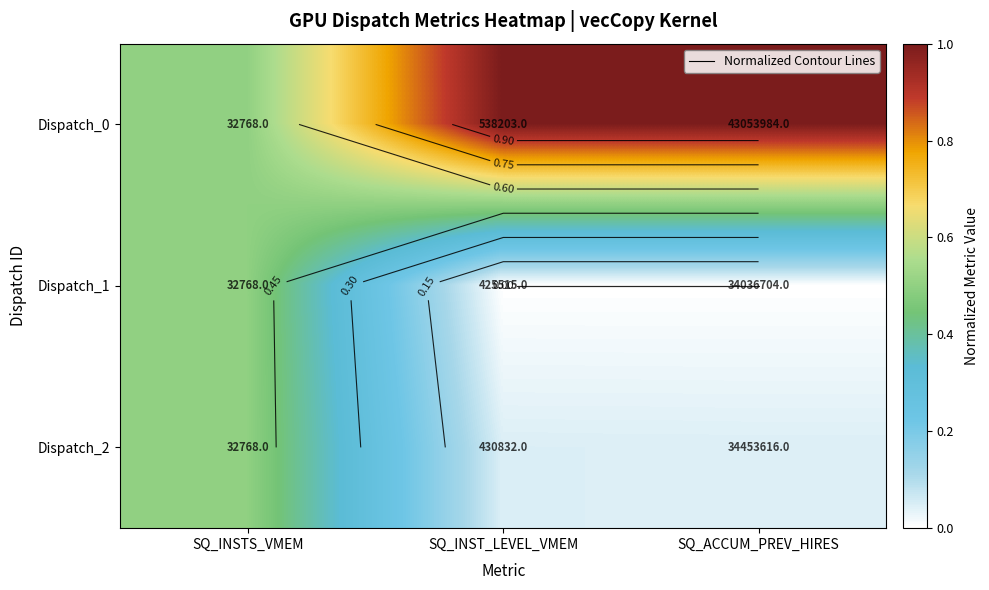

Which series has the widest spread of values?

Dispatch_0